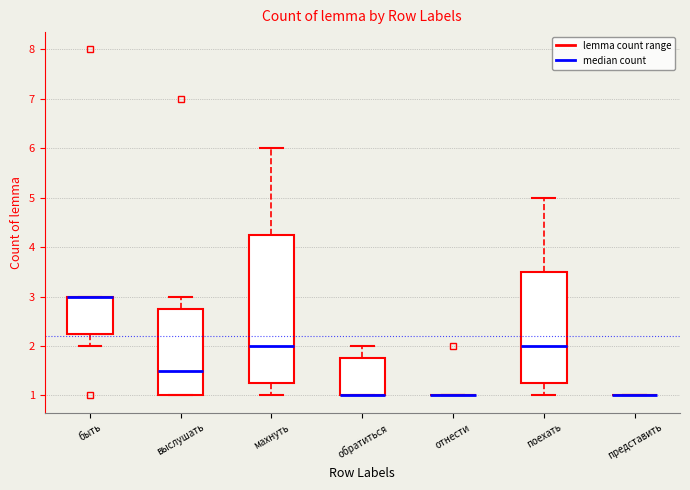

Comparing the boxes themselves (not the whiskers), which one is the tallest?

махнуть